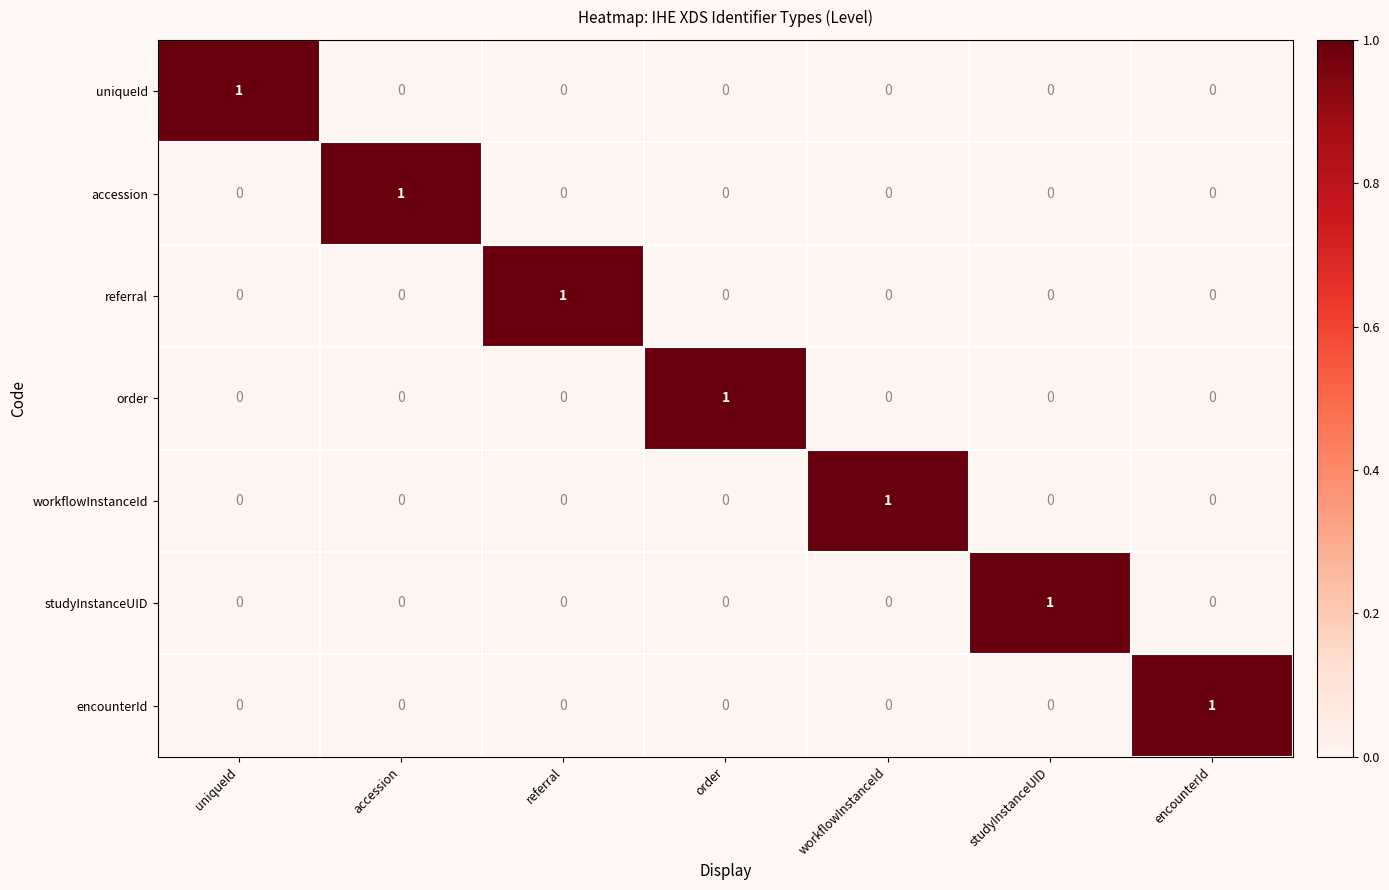

The workflowInstanceId series shows 0 at accession. True or false?

True